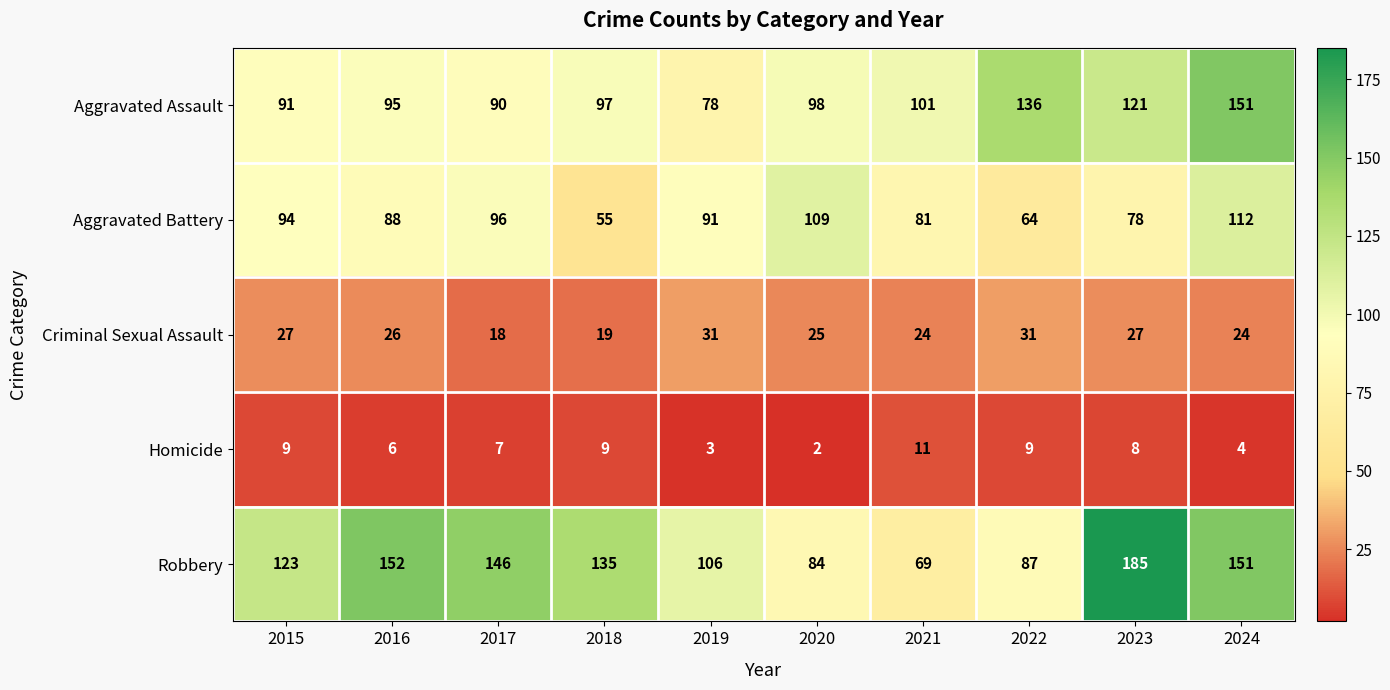

Count the number of data series in this chart.

5